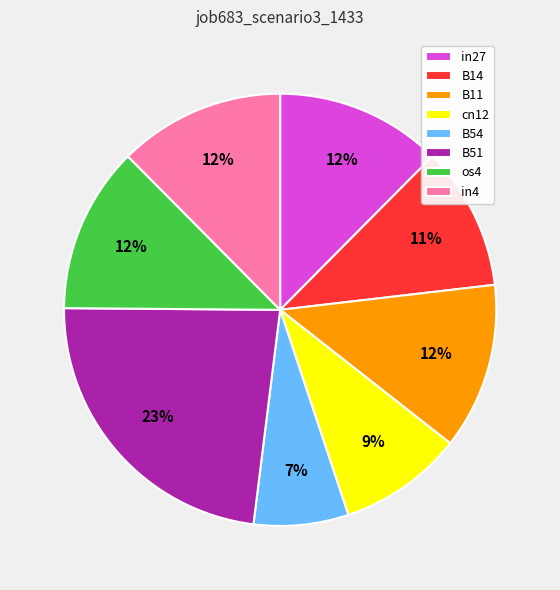

Which category has the biggest portion of the pie?

B51